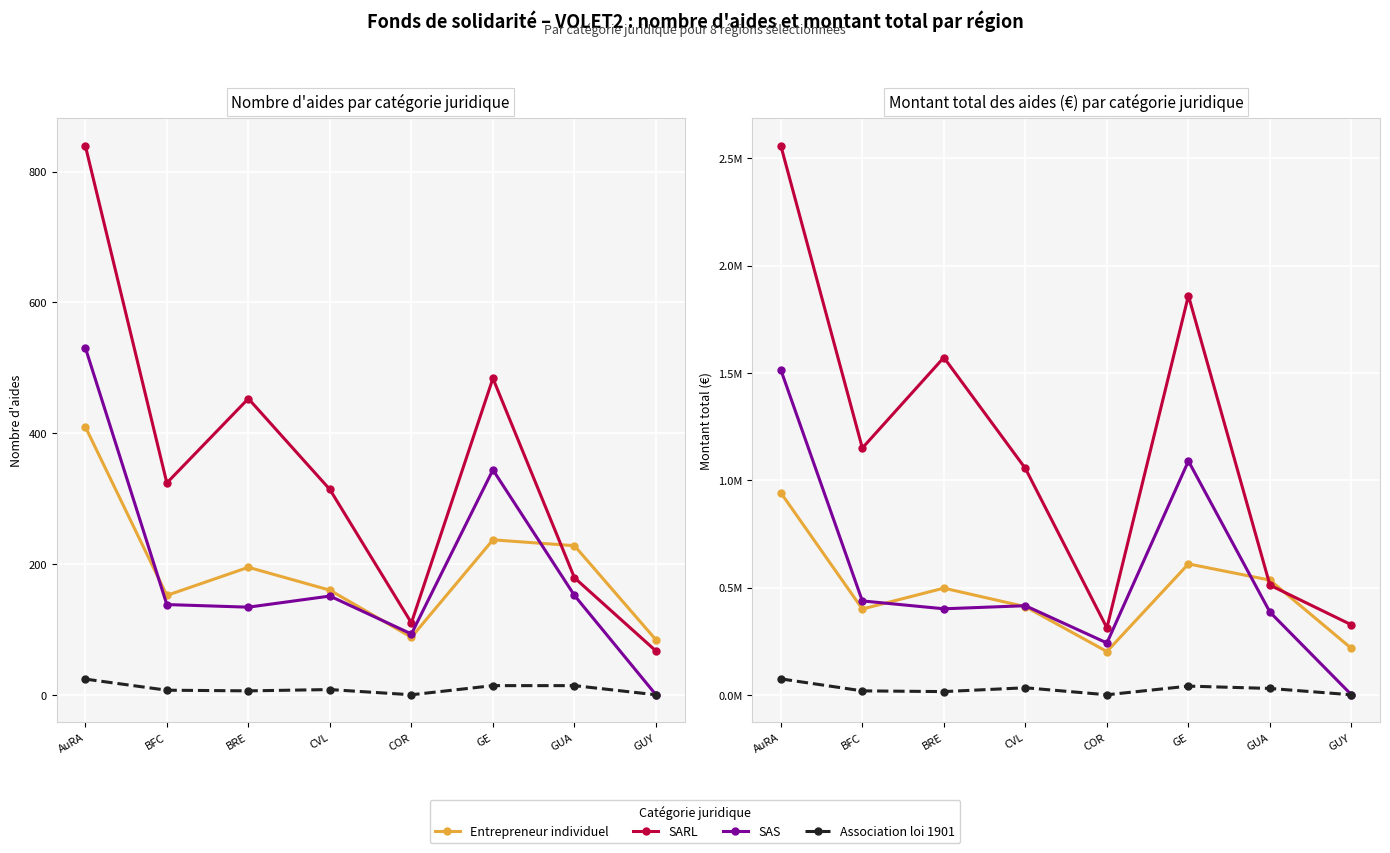

Is it true that Entrepreneur individuel equals 284533.2 at GUA?

False